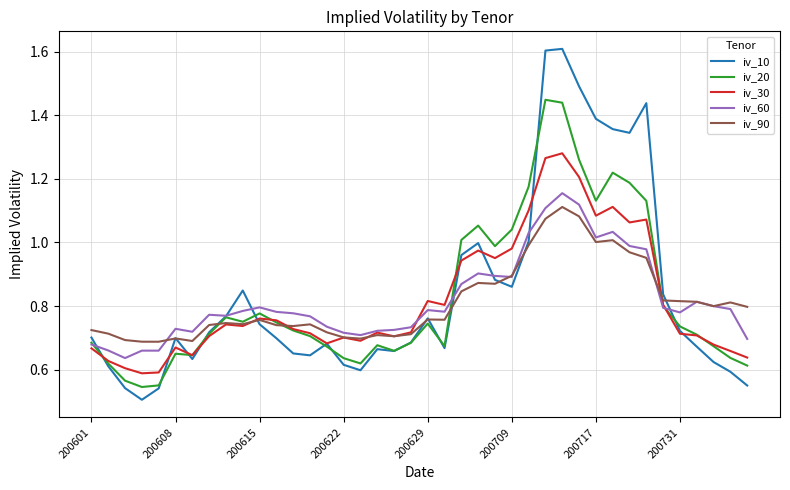

What is the difference between the second highest and second lowest values in the iv_90 series?

0.4